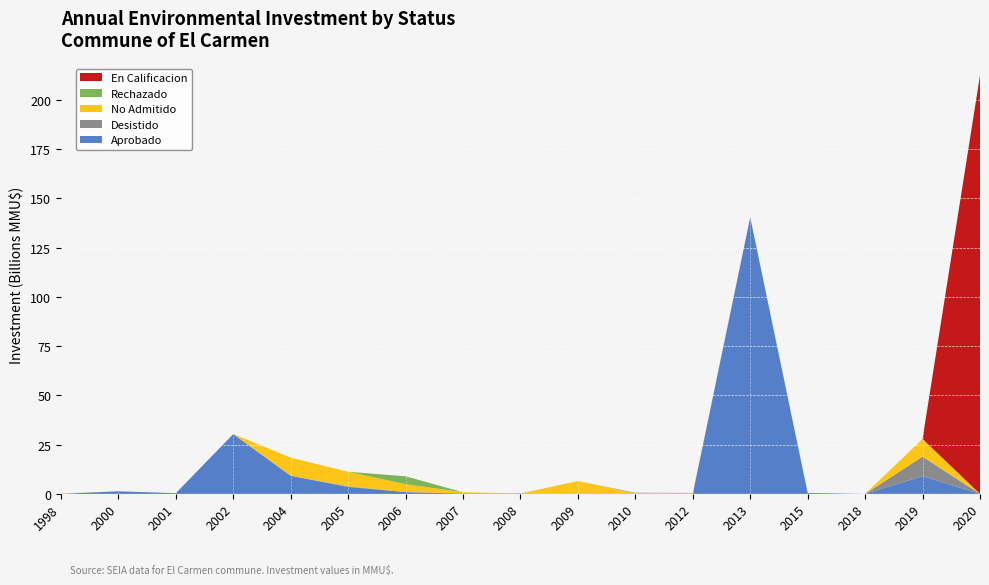

Reading left to right, list all the values displayed in this chart.

Aprobado: 1998=50	2000=1320	2001=350	2002=30350	2004=9200	2005=3512	2006=923	2007=21	2008=215	2009=0	2010=0	2012=0	2013=140400	2015=500	2018=0	2019=9000	2020=0
Desistido: 1998=0	2000=0	2001=0	2002=20	2004=0	2005=351	2006=0	2007=300	2008=0	2009=0	2010=0	2012=250	2013=8	2015=0	2018=0	2019=9903	2020=0
No Admitido: 1998=160	2000=0	2001=0	2002=0	2004=9200	2005=7375	2006=4000	2007=534	2008=0	2009=6522	2010=300	2012=250	2013=0	2015=0	2018=0	2019=9000	2020=0
Rechazado: 1998=0	2000=0	2001=0	2002=0	2004=0	2005=0	2006=4000	2007=0	2008=0	2009=0	2010=300	2012=0	2013=0	2015=0	2018=0	2019=0	2020=0
En Calificacion: 1998=0	2000=0	2001=0	2002=0	2004=0	2005=0	2006=0	2007=0	2008=0	2009=0	2010=0	2012=0	2013=0	2015=0	2018=0	2019=0	2020=212500